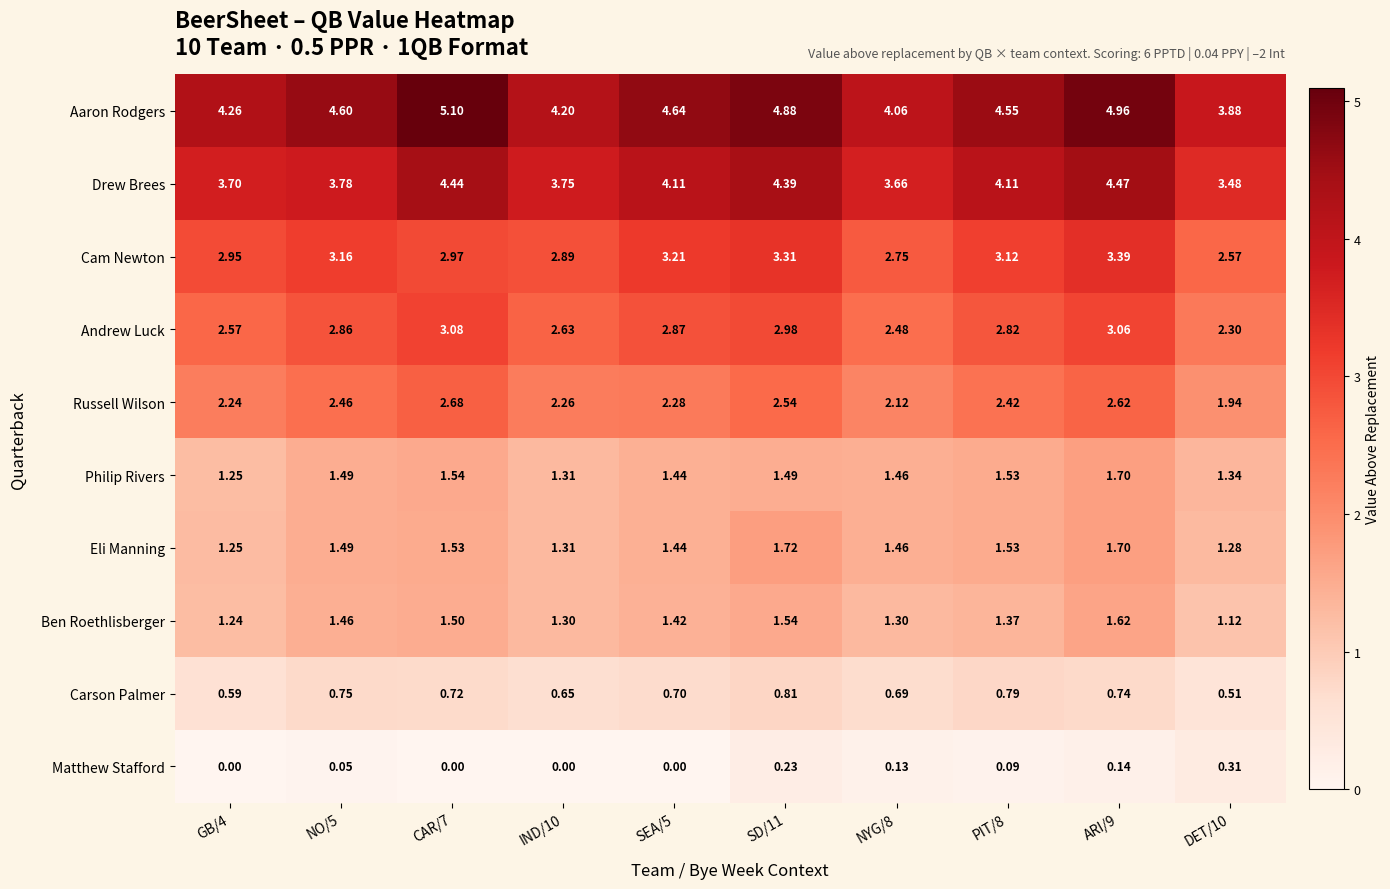

Which series has the largest total across all categories?

Aaron Rodgers